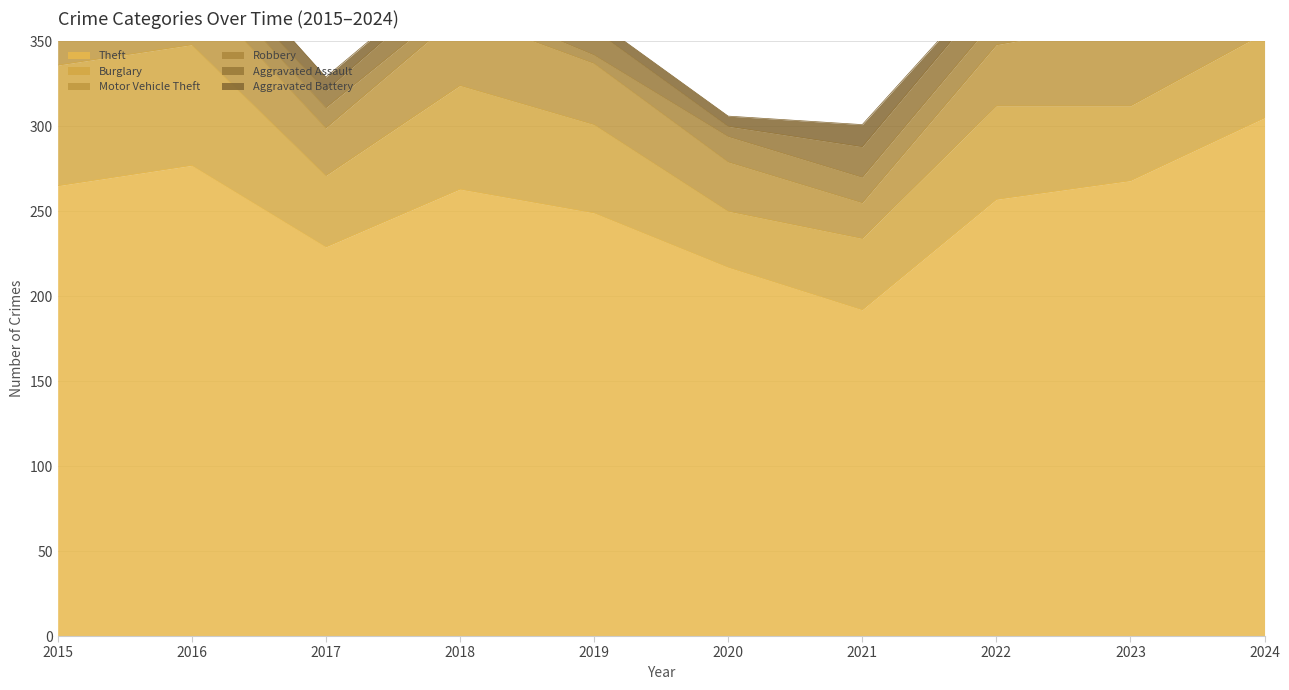

Reading left to right, extract all data points from this chart.

Theft: 2015=265	2016=277	2017=229	2018=263	2019=249	2020=217	2021=192	2022=257	2023=268	2024=305
Burglary: 2015=71	2016=71	2017=42	2018=61	2019=52	2020=33	2021=42	2022=55	2023=44	2024=50
Motor Vehicle Theft: 2015=22	2016=36	2017=28	2018=42	2019=36	2020=29	2021=21	2022=36	2023=50	2024=65
Robbery: 2015=8	2016=13	2017=12	2018=9	2019=5	2020=15	2021=15	2022=16	2023=12	2024=13
Aggravated Assault: 2015=9	2016=8	2017=10	2018=15	2019=15	2020=6	2021=18	2022=18	2023=19	2024=15
Aggravated Battery: 2015=11	2016=12	2017=8	2018=5	2019=6	2020=6	2021=13	2022=6	2023=14	2024=13